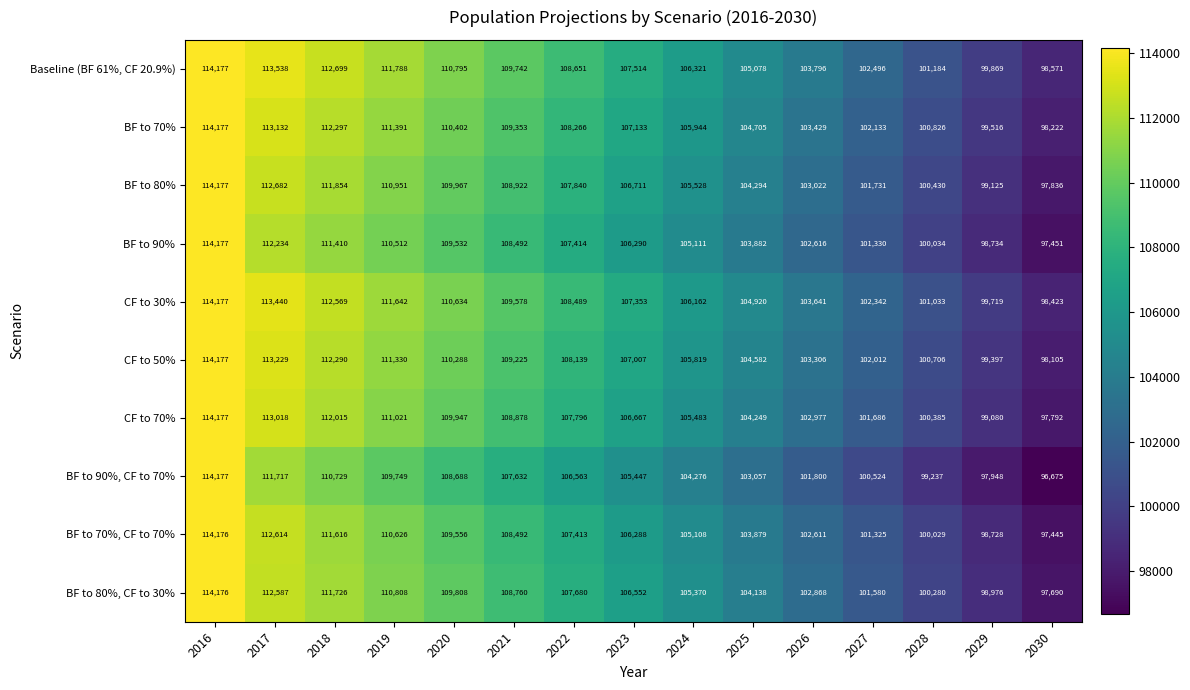

At how many categories does at least one series exceed 112091?

3